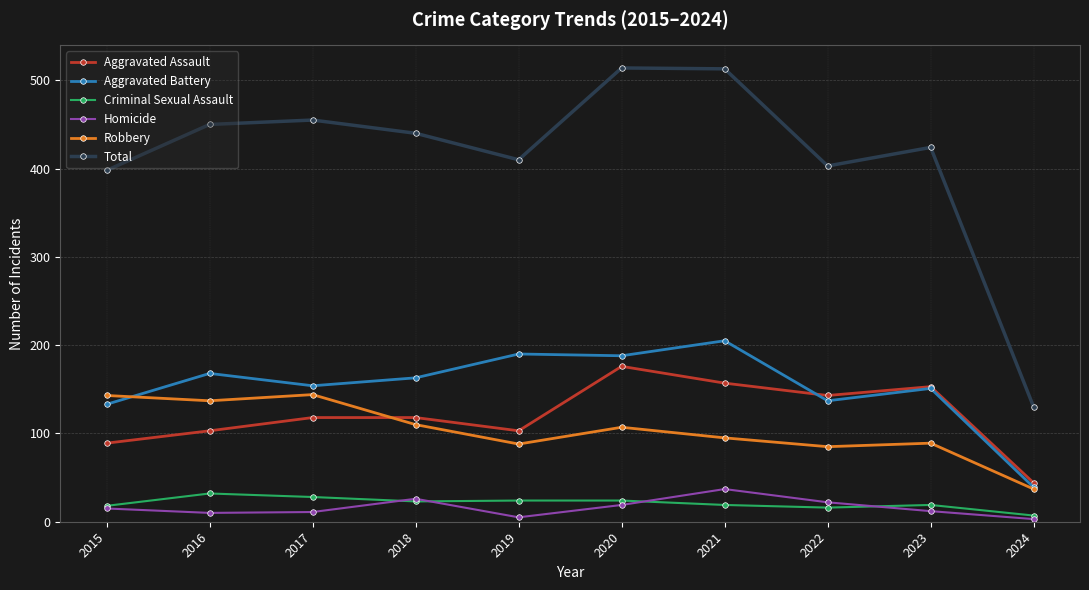

What is the smallest value displayed?

3